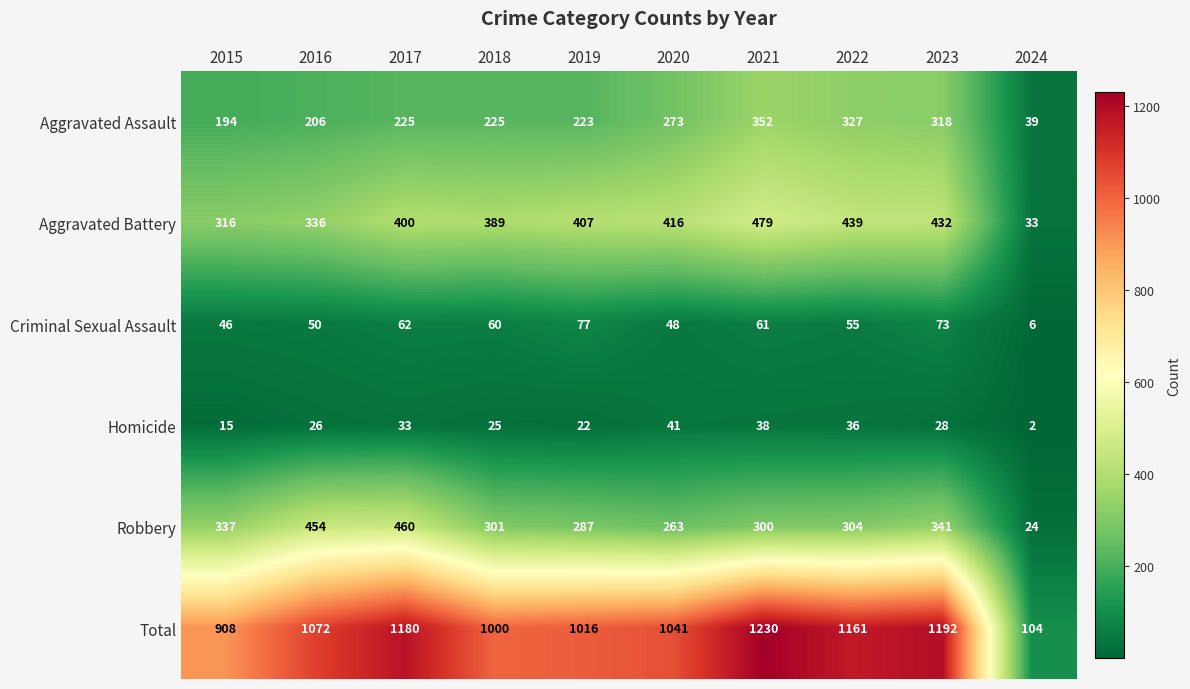

What is the difference between the maximum and second lowest values in the Criminal Sexual Assault series?

31